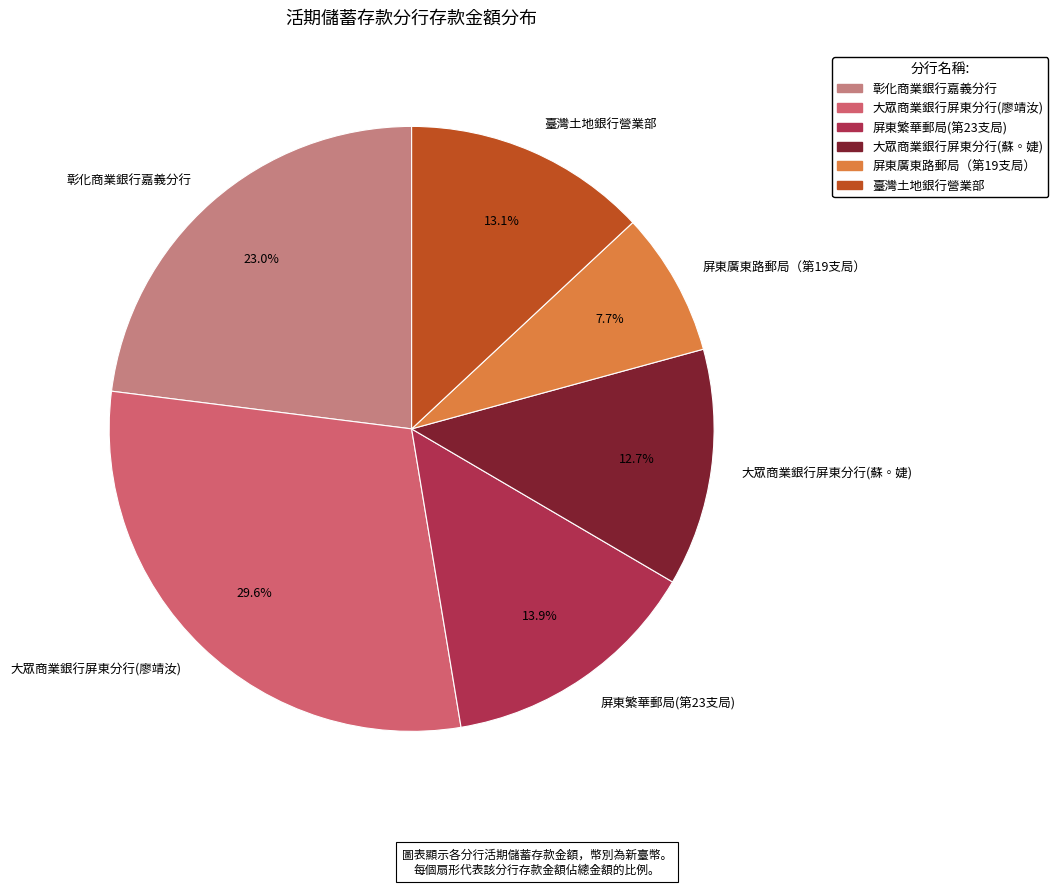

Which has a higher value, 大眾商業銀行屏東分行(廖靖汝) or 彰化商業銀行嘉義分行?

大眾商業銀行屏東分行(廖靖汝)